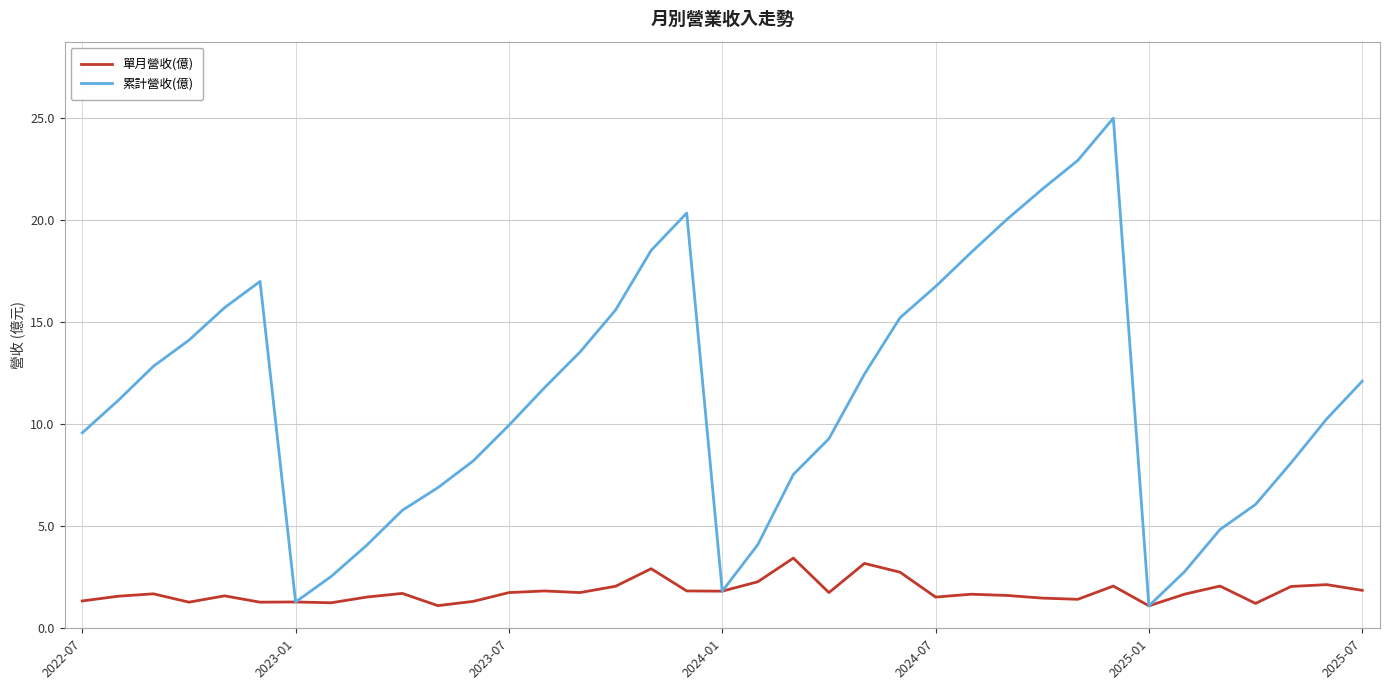

Which series has the largest total across all categories?

累計營收(億)